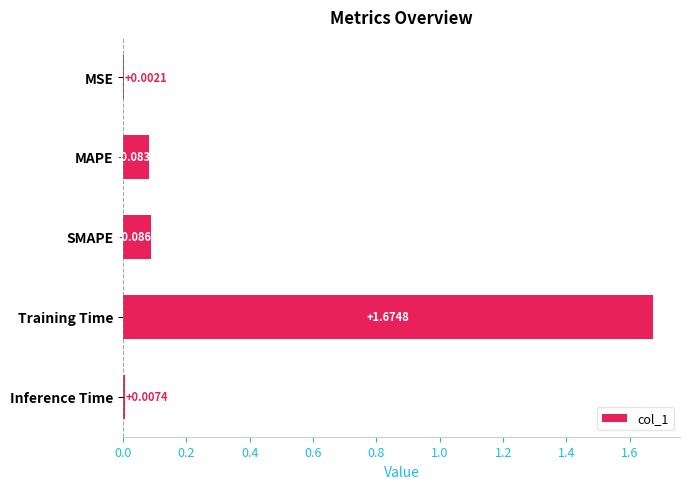

At which label is the value closest to 0?

MSE